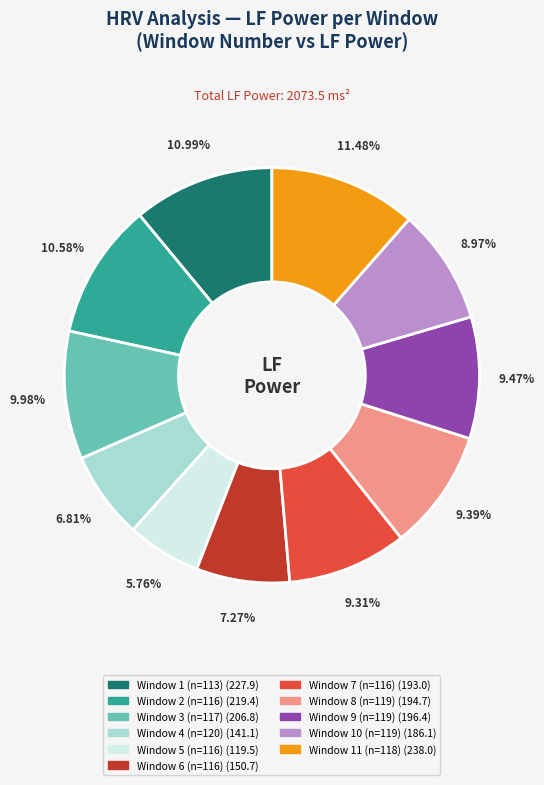

Does any single category account for the majority?

No